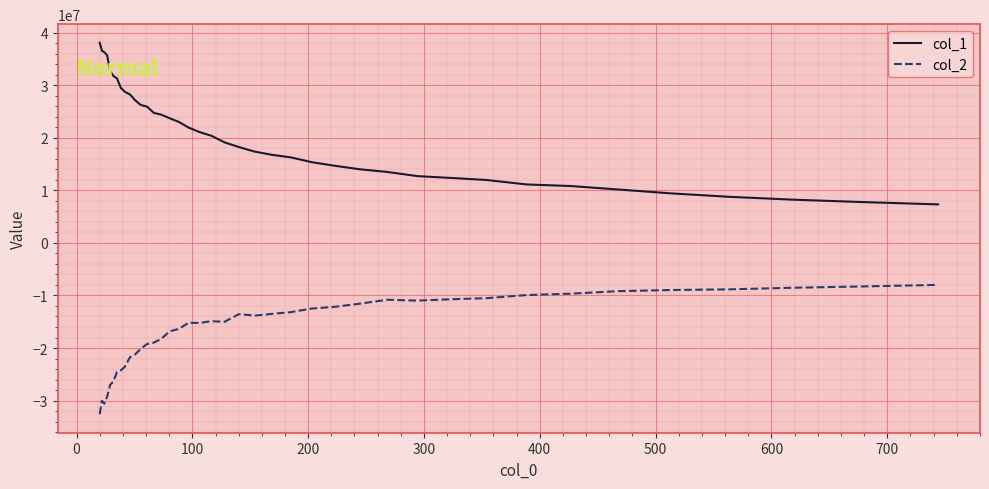

Count the number of data series in this chart.

2